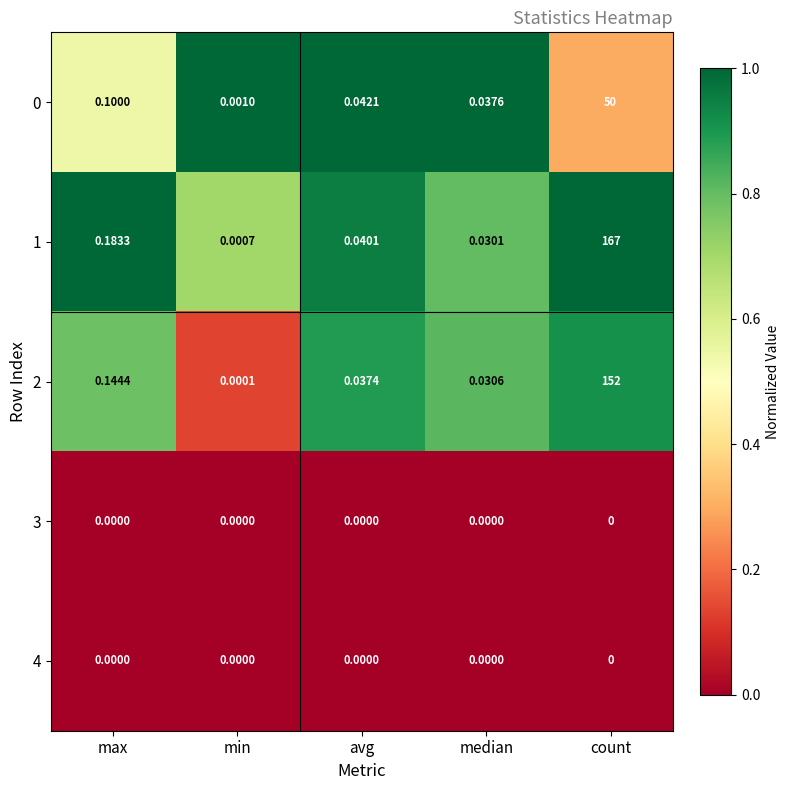

List the labels in order of 1 value, smallest first.

min, median, avg, max, count